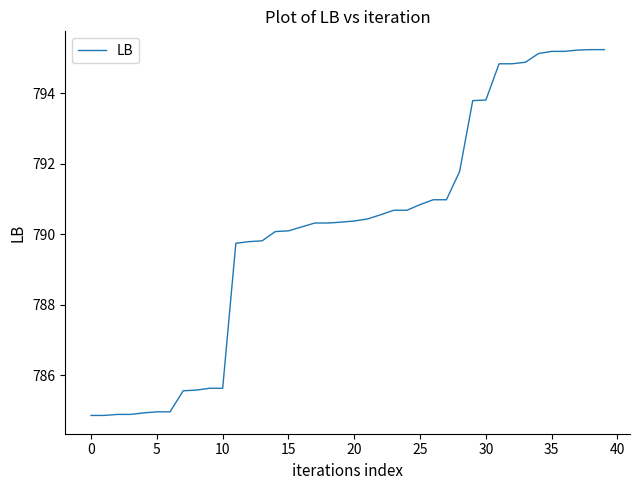

How many lines are shown in the chart?

1